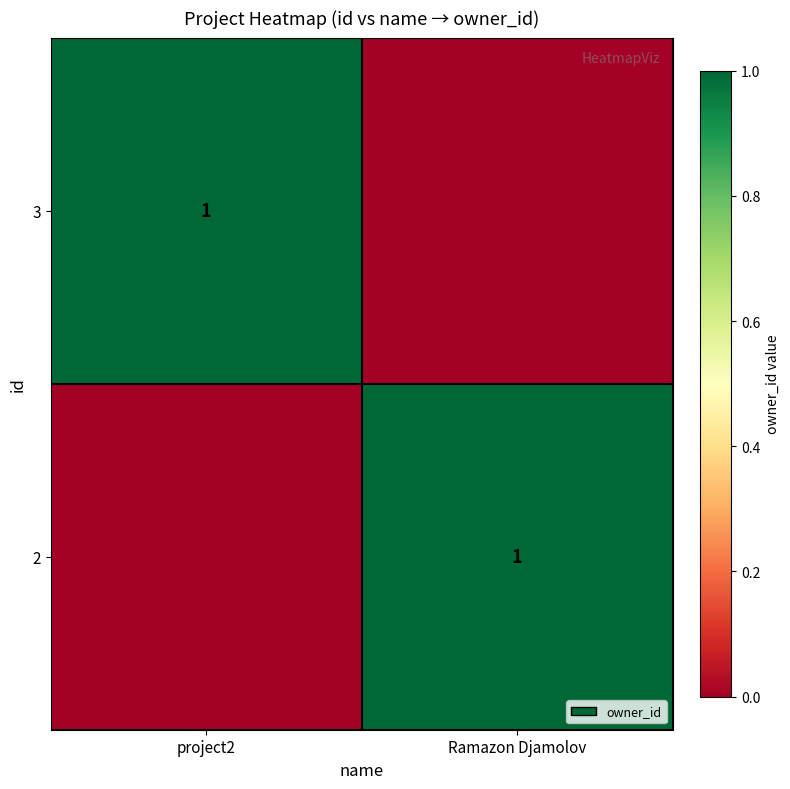

The 2 series shows 1 at Ramazon Djamolov. True or false?

True